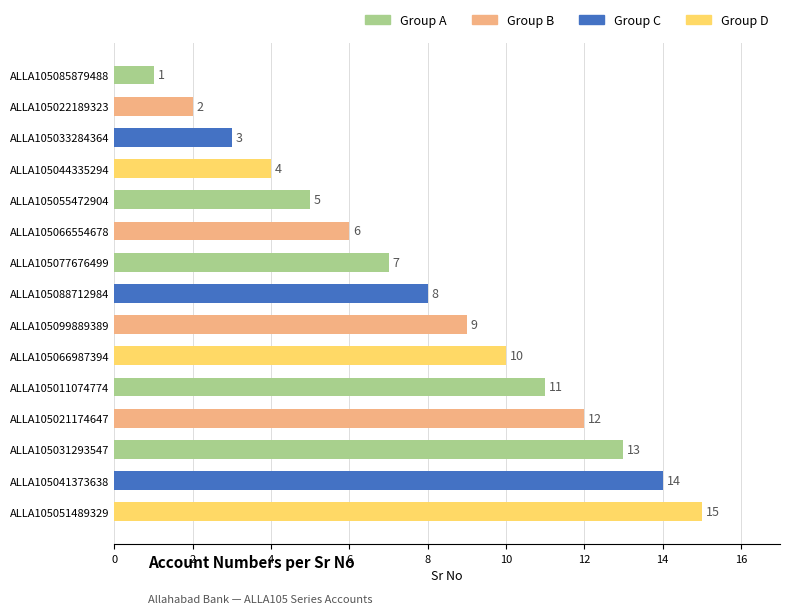

How many bars are there in total?

15